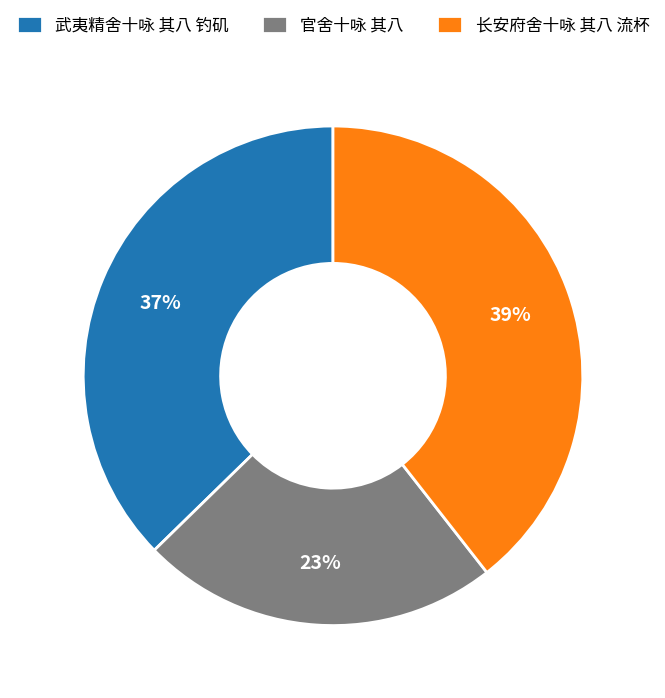

To the nearest percent, what portion does 官舍十咏 其八 represent?

23%